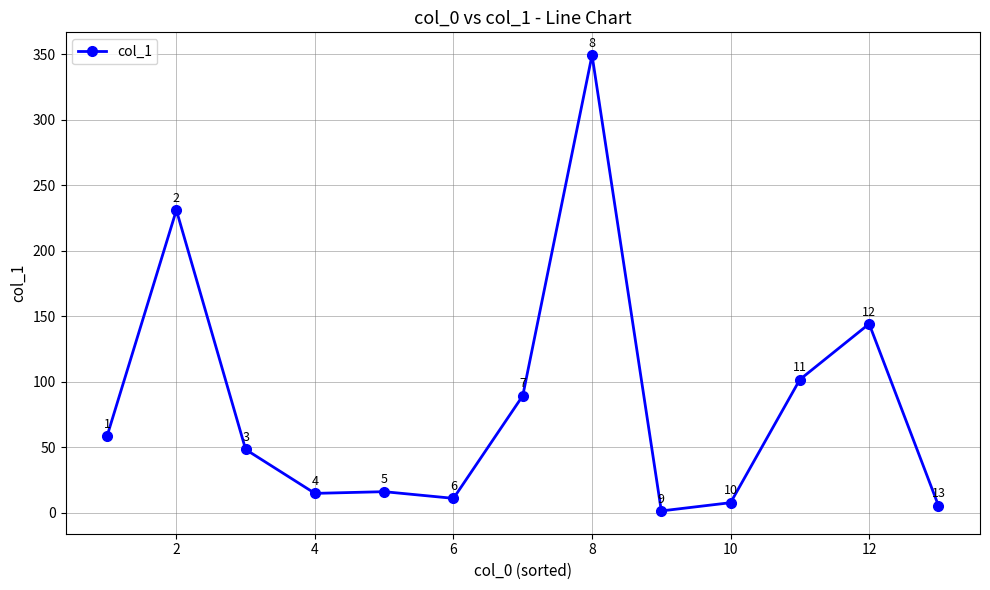

True or false: there are more than 0 points higher than both neighbors.

True